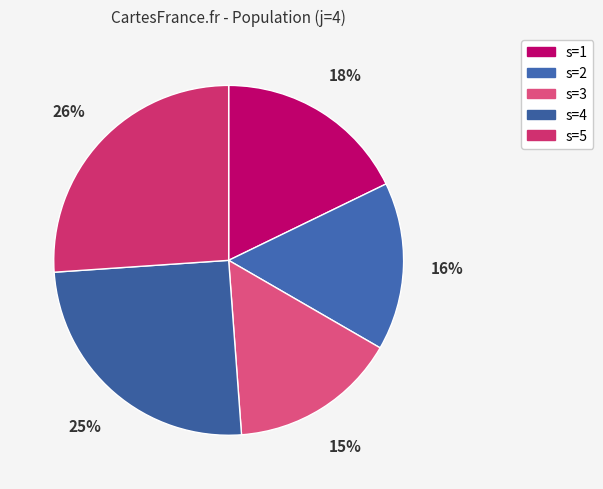

Is it true that s=2 is 30% of the pie?

False